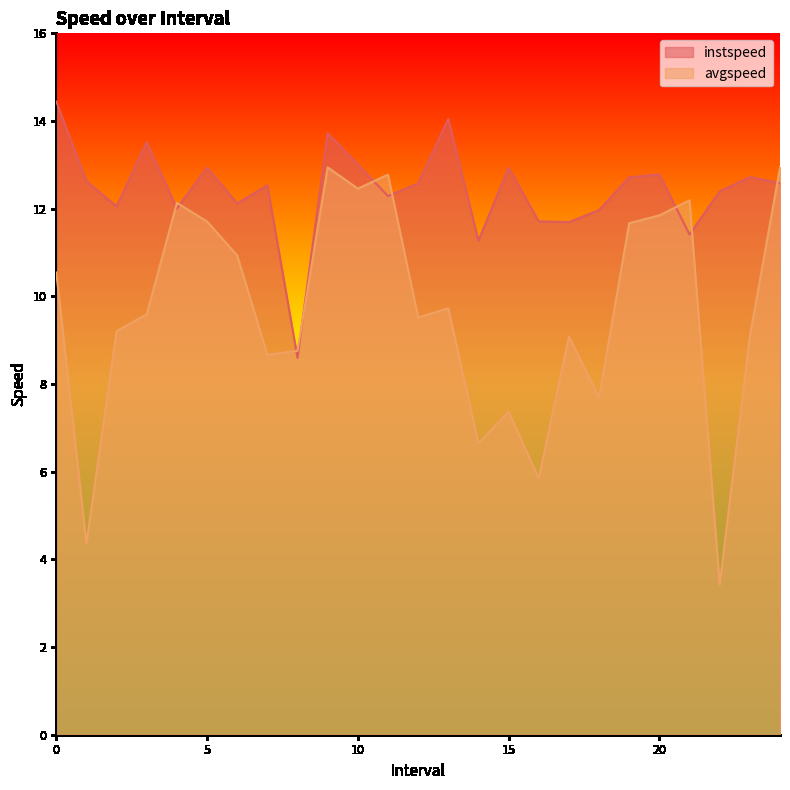

Reading left to right, transcribe all the data shown in this chart.

instspeed: 0=14.4	1=12.6	2=12.1	3=13.5	4=12.0	5=12.9	6=12.1	7=12.5	8=8.6	9=13.7	10=13.0	11=12.3	12=12.6	13=14.0	14=11.3	15=12.9	16=11.7	17=11.7	18=12.0	19=12.7	20=12.8	21=11.4	22=12.4	23=12.7	24=12.6
avgspeed: 0=10.5	1=4.4	2=9.2	3=9.6	4=12.1	5=11.7	6=10.9	7=8.7	8=8.8	9=12.9	10=12.5	11=12.8	12=9.5	13=9.7	14=6.6	15=7.4	16=5.8	17=9.1	18=7.7	19=11.7	20=11.8	21=12.2	22=3.4	23=9.1	24=12.9